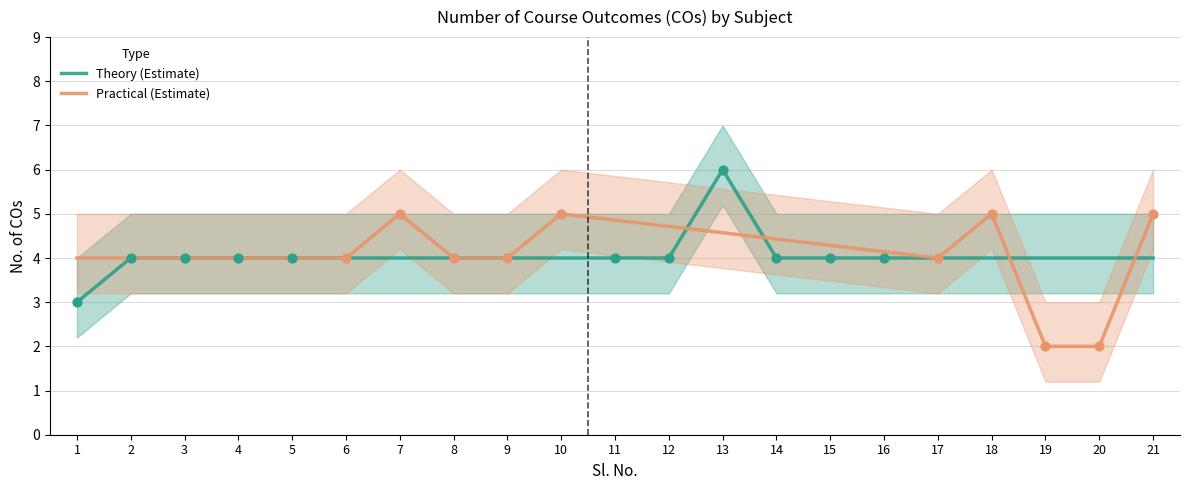

At which category is the sum across all series the highest?

13